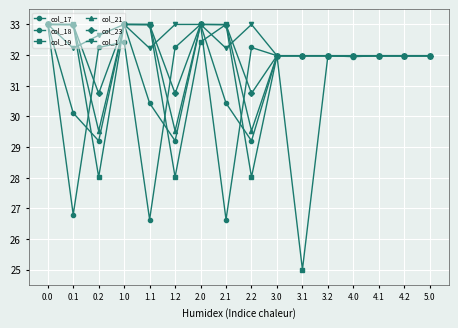

The col_17 series shows 8.1 at 4.0. True or false?

False